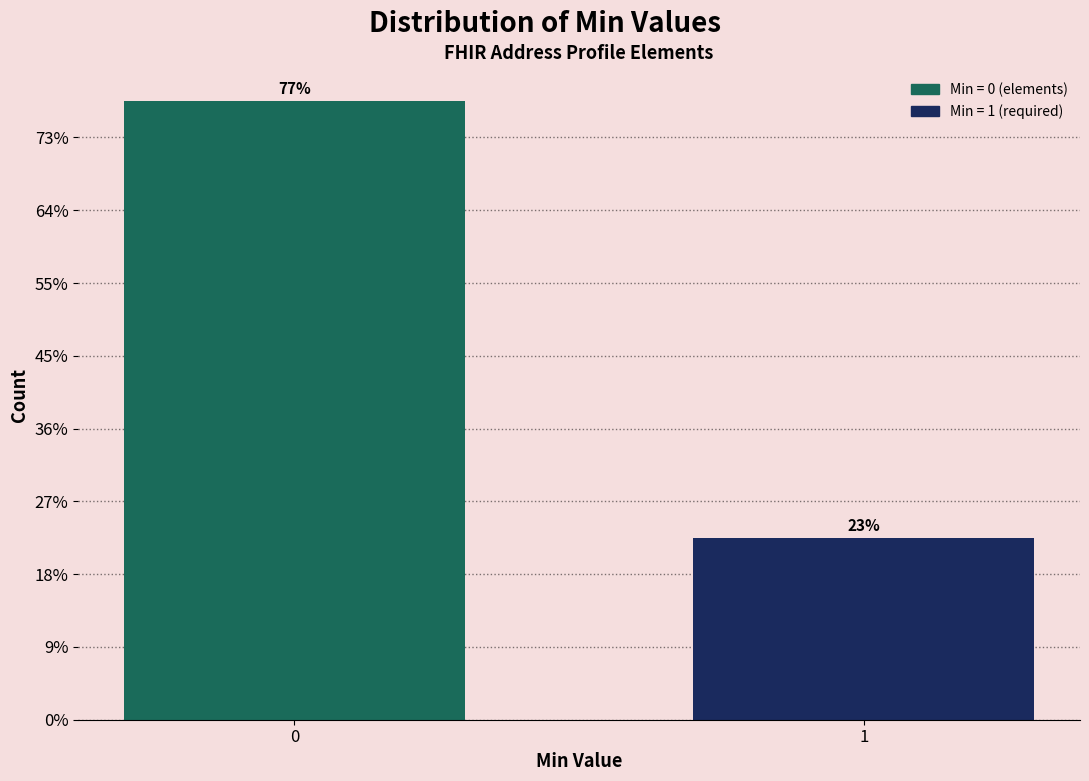

Are the bars horizontal?

No